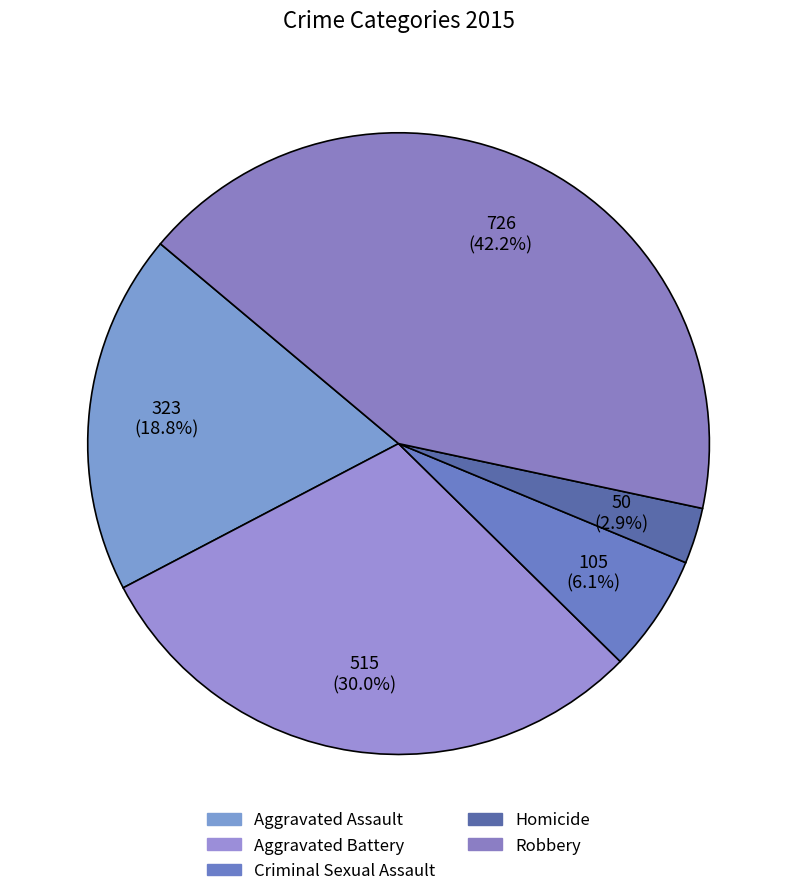

How many segments does this pie chart have?

5